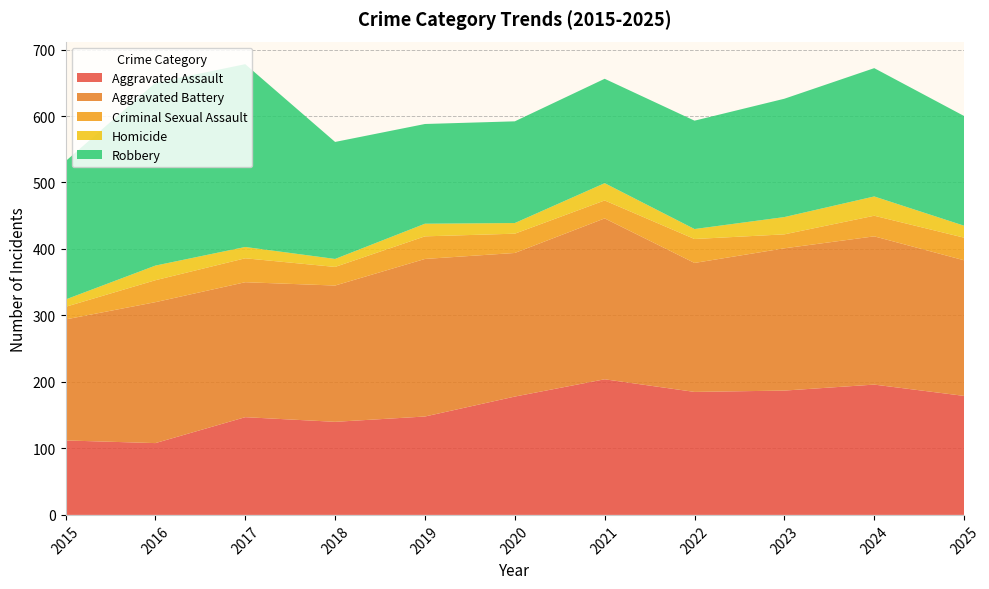

Reading left to right, what are all the values shown in this chart?

Aggravated Assault: 112	108	147	140	148	178	204	185	187	196	179
Aggravated Battery: 182	212	203	205	237	216	242	194	214	223	204
Criminal Sexual Assault: 19	33	36	28	34	29	27	36	21	31	34
Homicide: 11	22	17	12	19	16	26	15	26	29	18
Robbery: 208	275	275	176	150	153	157	163	178	193	165